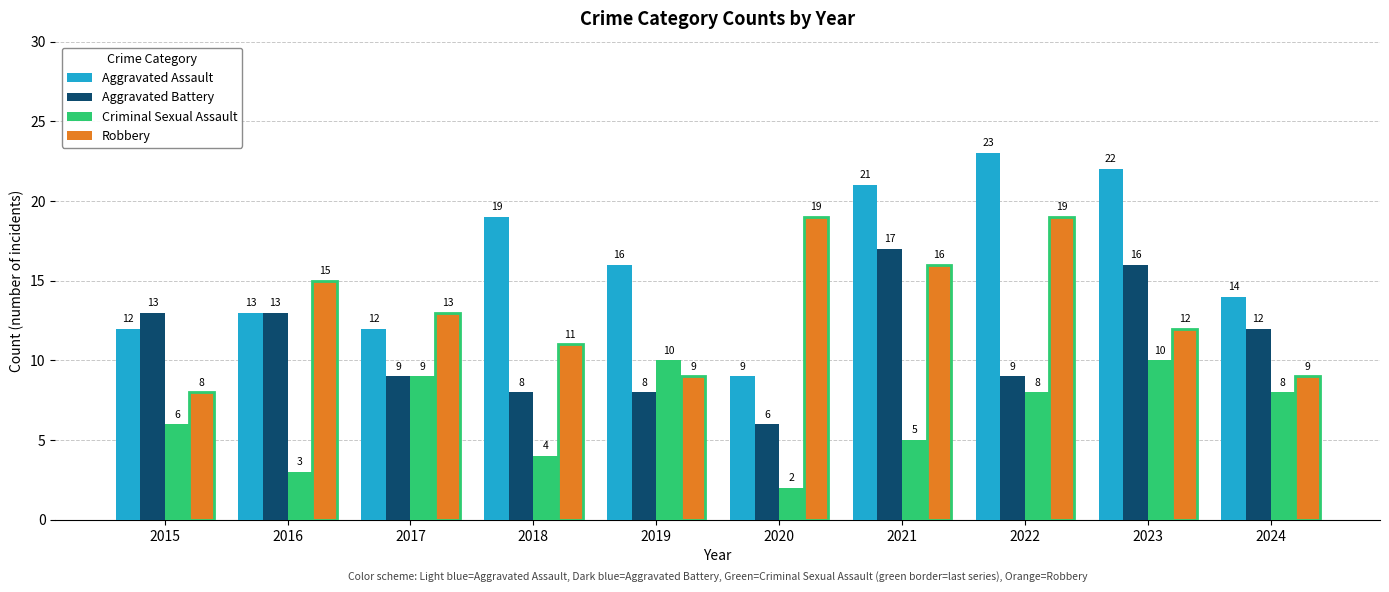

Reading left to right, list all the values displayed in this chart.

Aggravated Assault: 12	13	12	19	16	9	21	23	22	14
Aggravated Battery: 13	13	9	8	8	6	17	9	16	12
Criminal Sexual Assault: 6	3	9	4	10	2	5	8	10	8
Robbery: 8	15	13	11	9	19	16	19	12	9